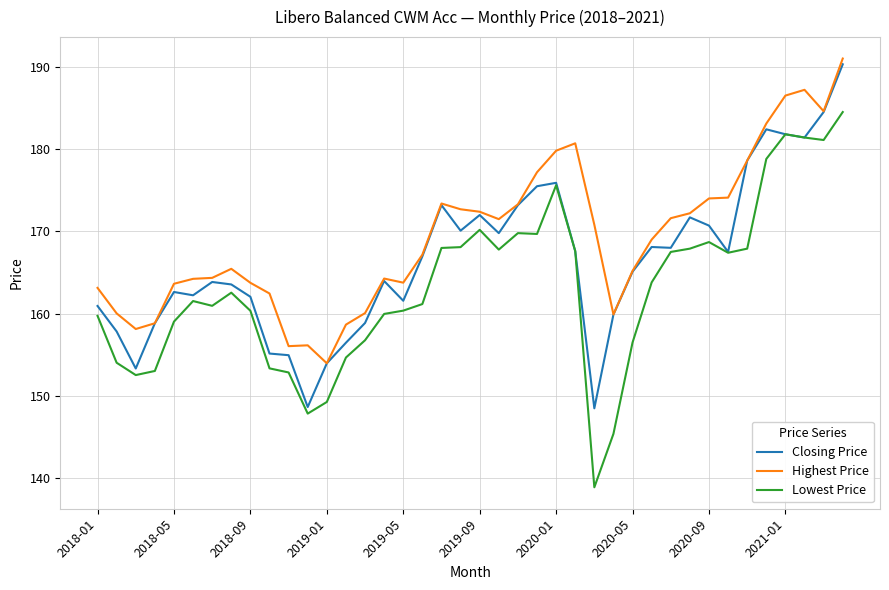

True or false: Highest Price and Lowest Price intersect in this chart.

False